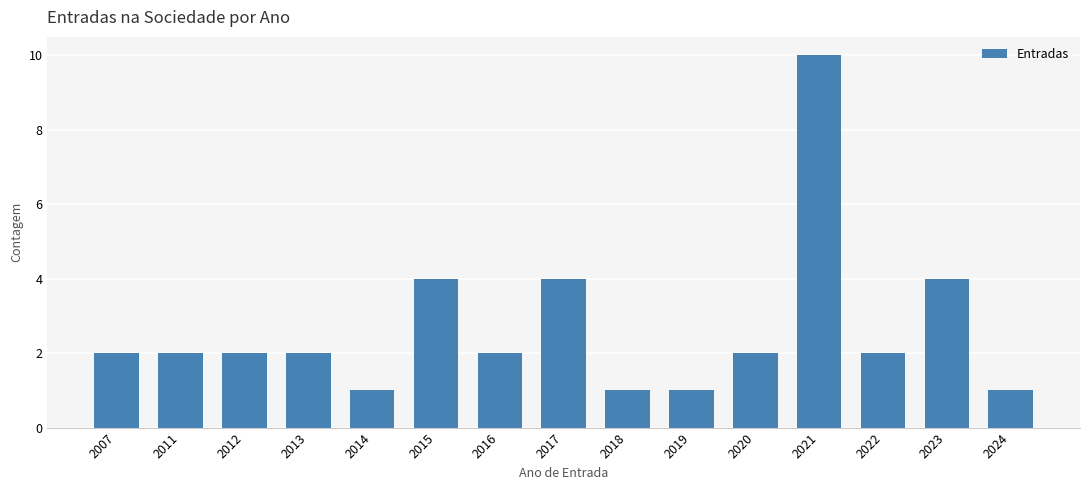

Reading left to right, extract all data points from this chart.

2	2	2	2	1	4	2	4	1	1	2	10	2	4	1